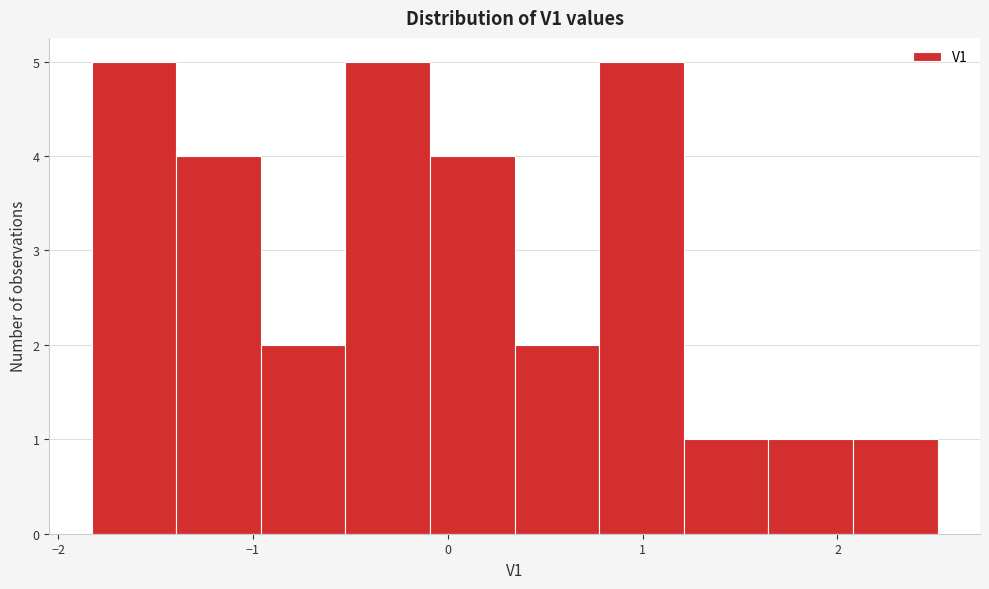

What is the height of the bar covering -0.5 to -0.1 on the x-axis? Neither the bar edges nor the heights are printed on the chart, so give them approximately, as read against the axes.

5